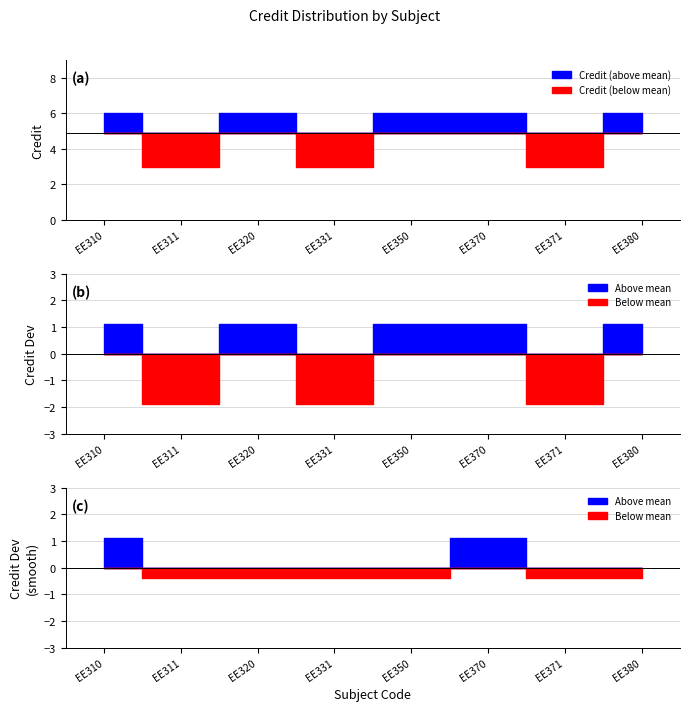

True or false: the data shows 8 at EE380.

False